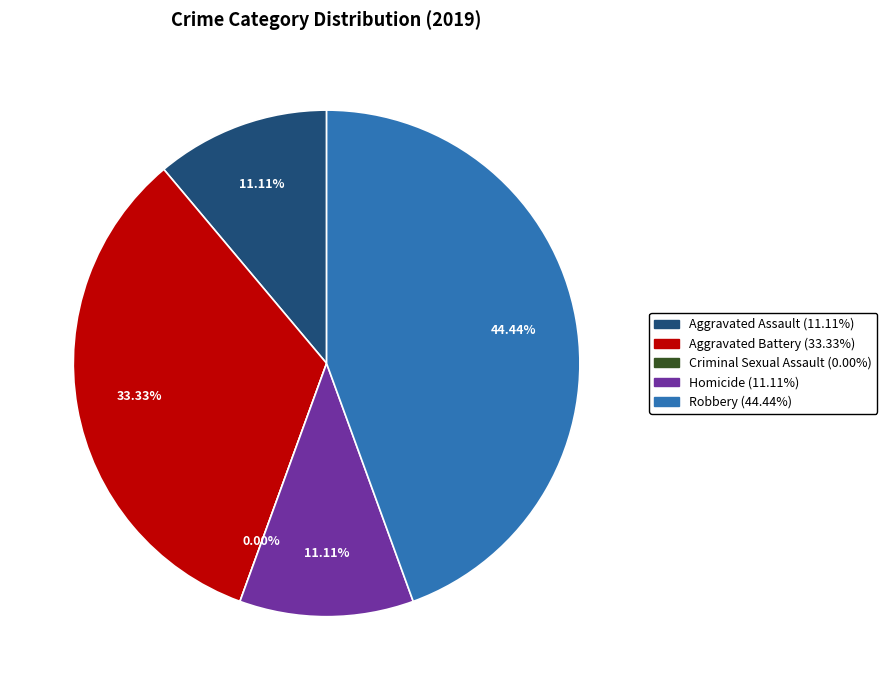

Is there any slice that represents more than half of the pie?

No